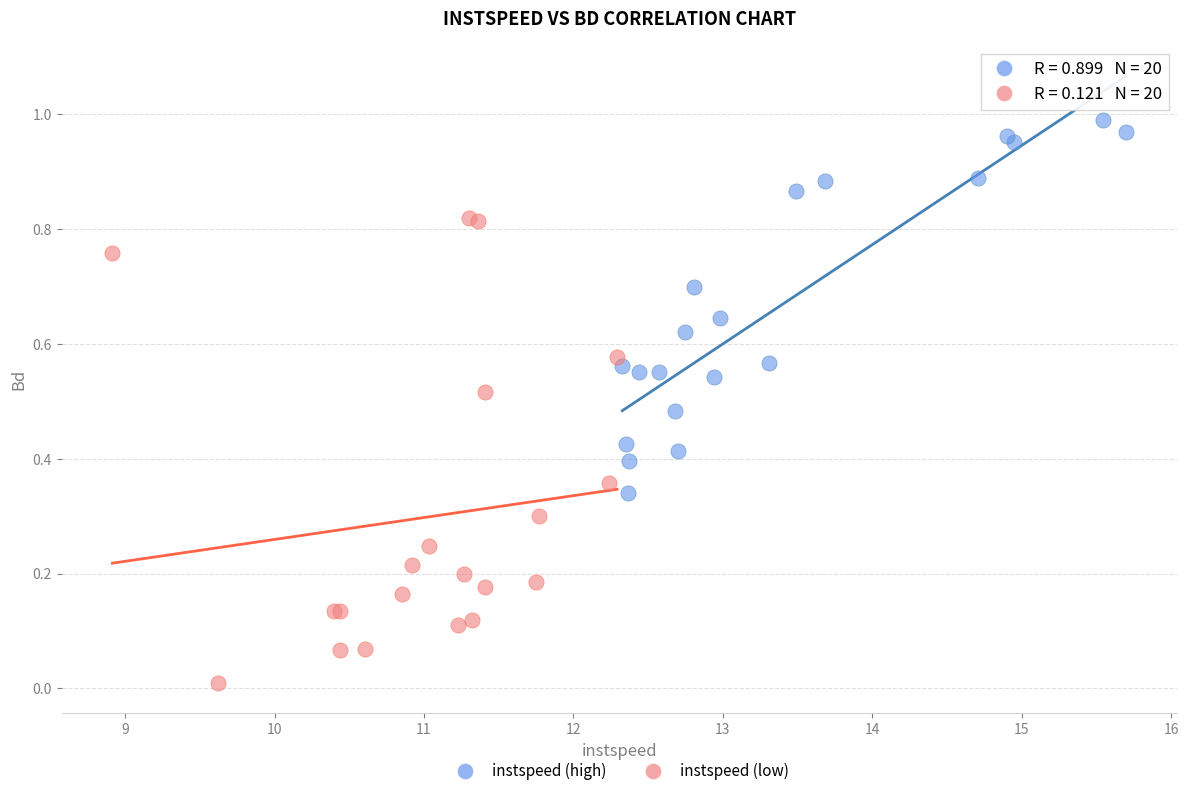

Which series reaches the maximum Y coordinate?

instspeed (high)